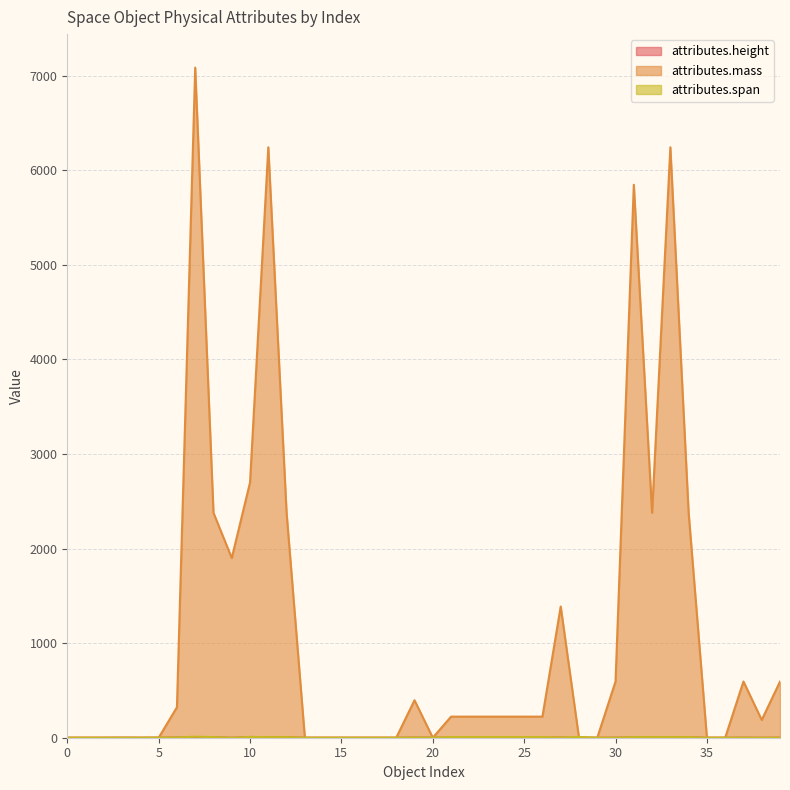

How many times do attributes.height and attributes.mass cross each other?

4